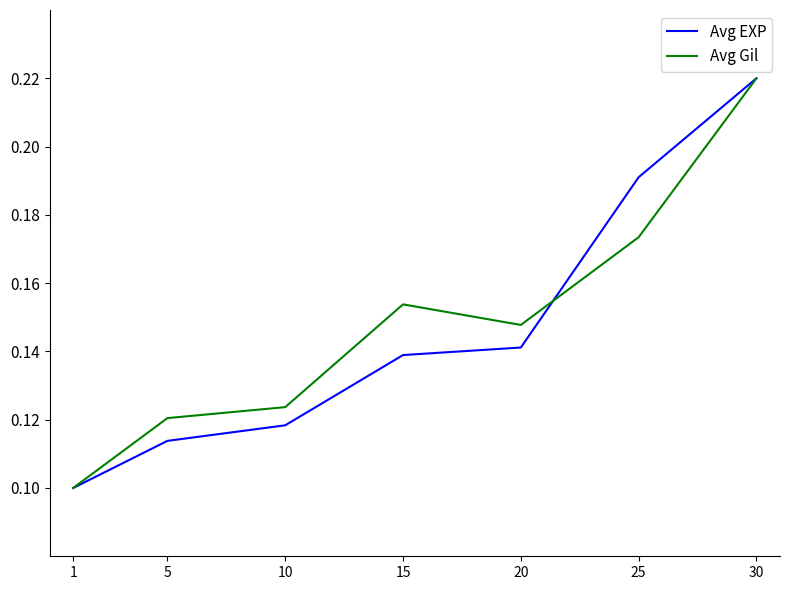

At which label does Avg Gil reach its peak?

30